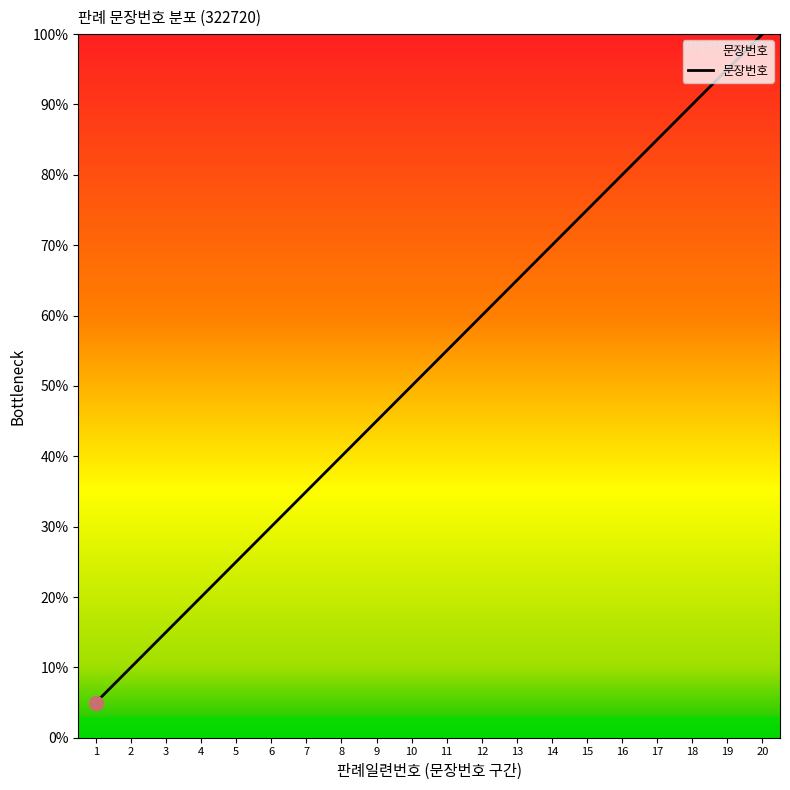

At which category does the chart reach its peak across all series?

20